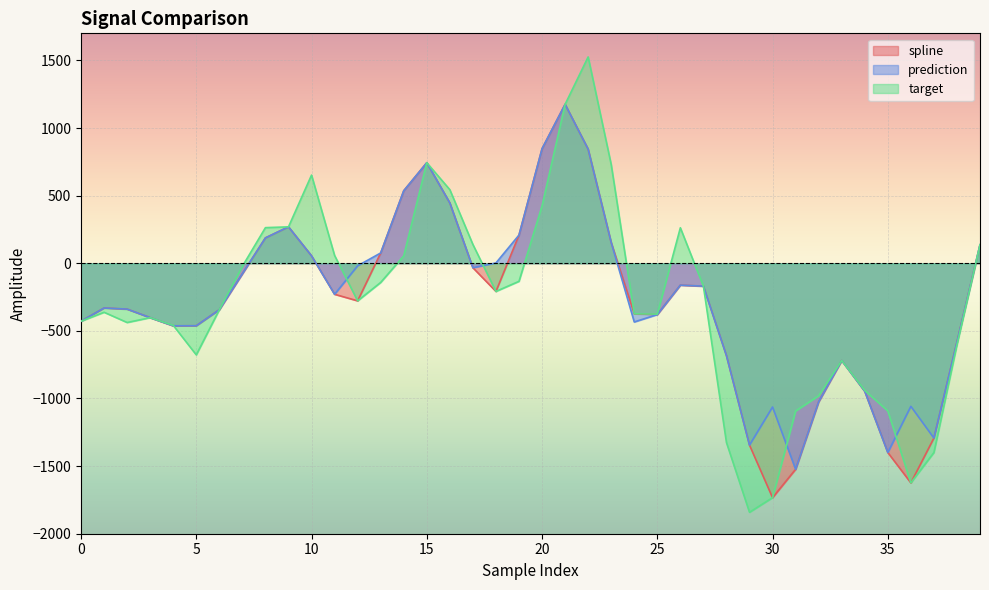

What is the spread (max minus min) of values at 31?

431.0